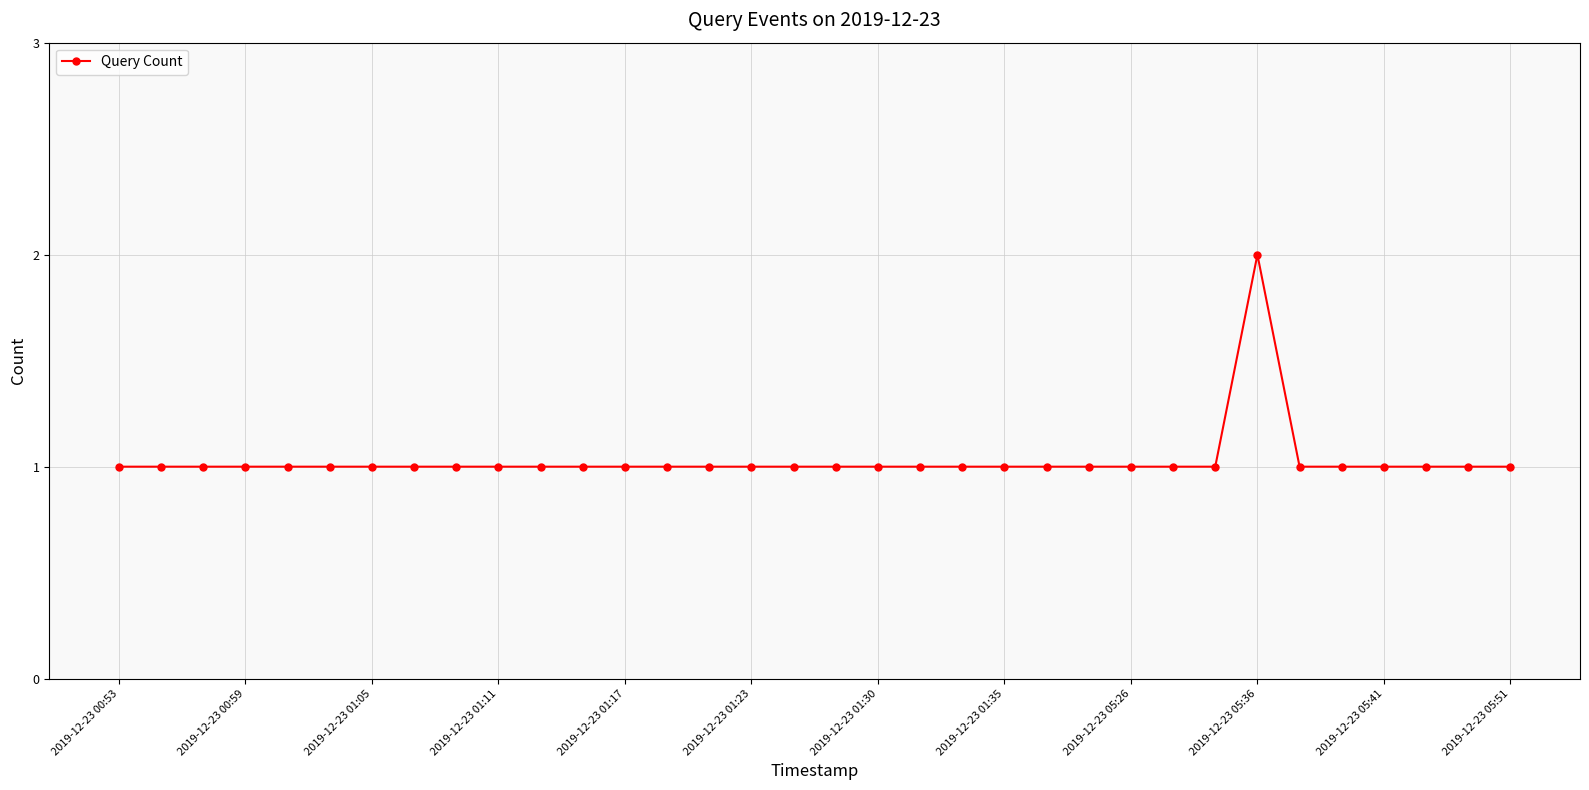

What is the sum of all values?

35